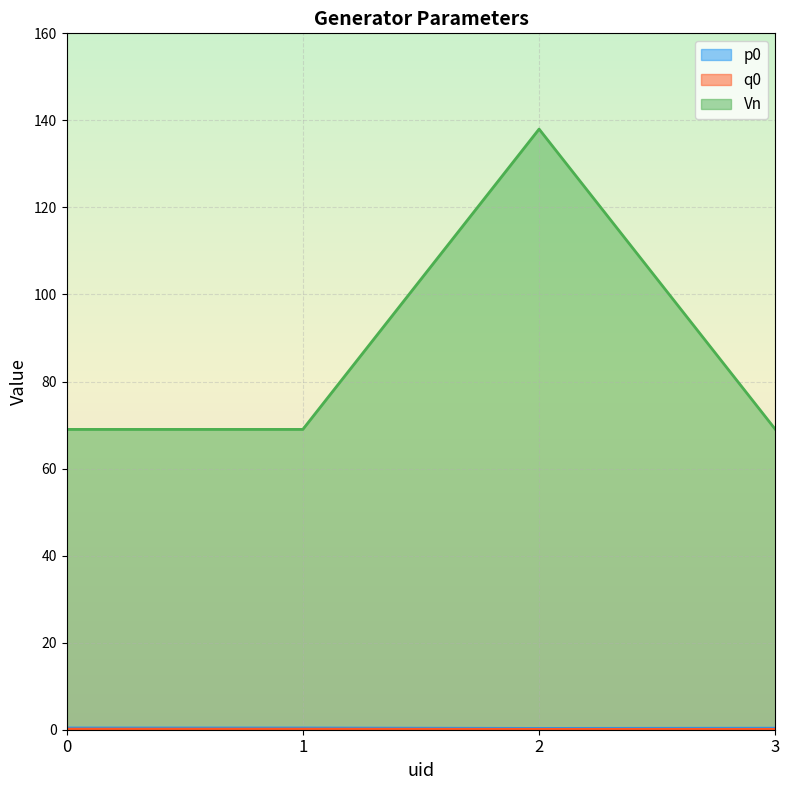

What is the total value across all series at 2?

138.4